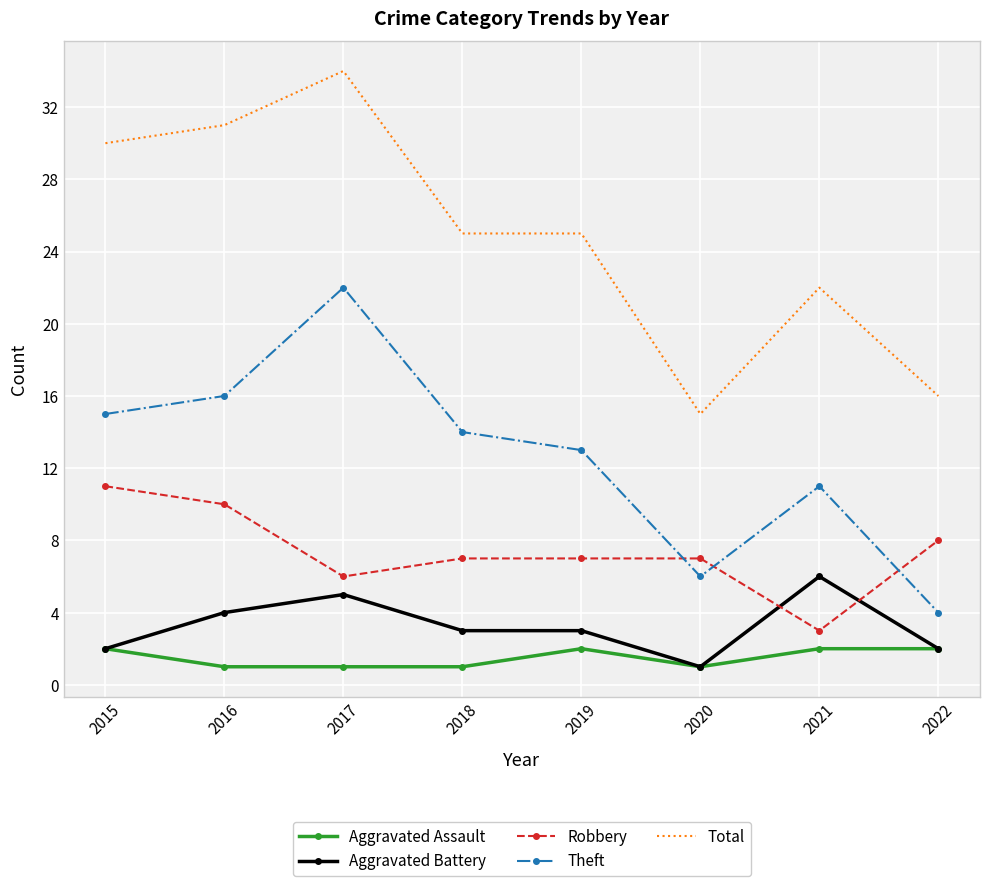

Between 2017 and 2018, which series saw the biggest shift?

Total